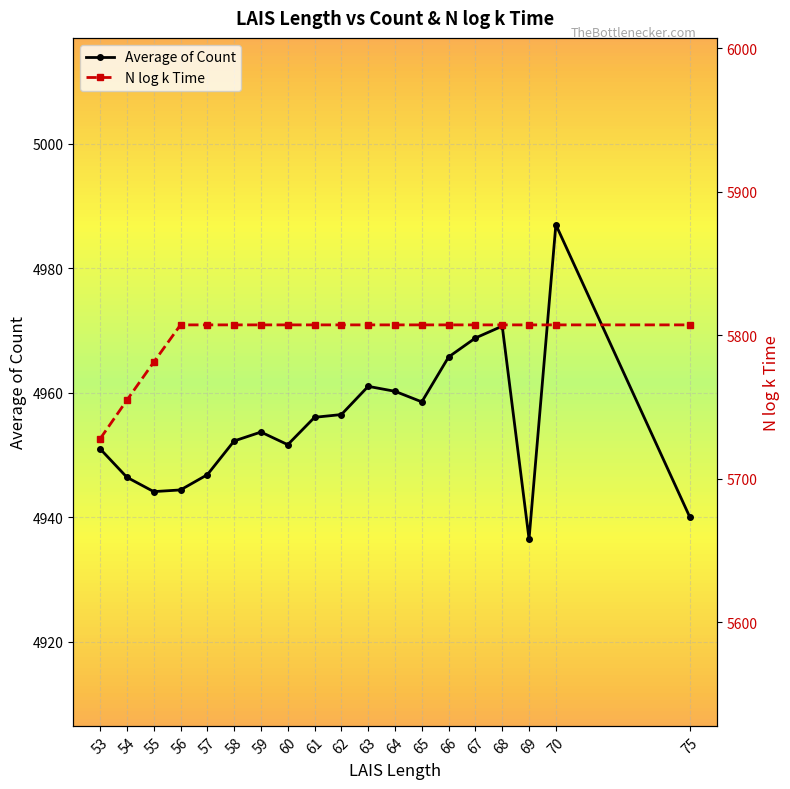

Is it true that N log k Time equals 9177.5 at 58?

False